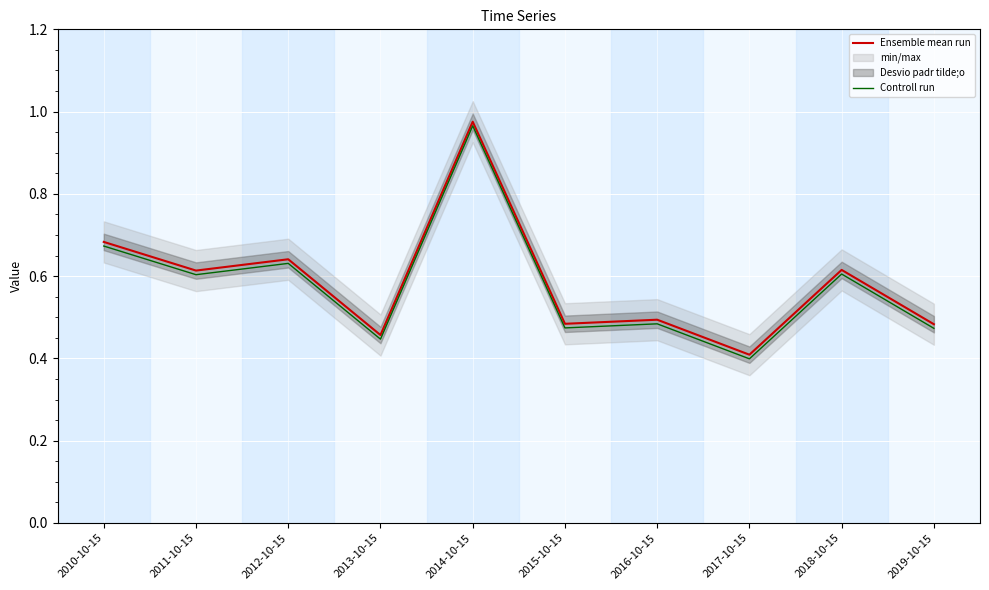

Between 2016-10-15 and 2012-10-15, which is larger?

2012-10-15